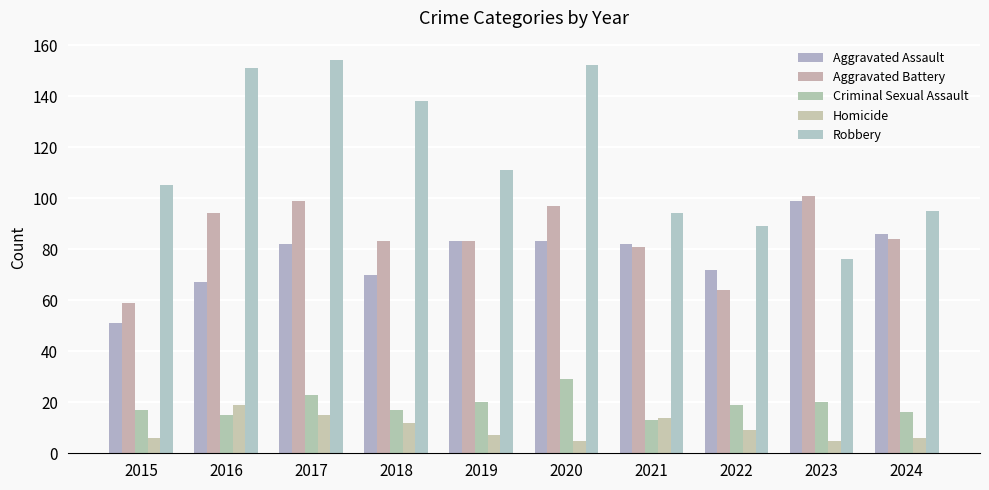

Which series has the largest total across all categories?

Robbery